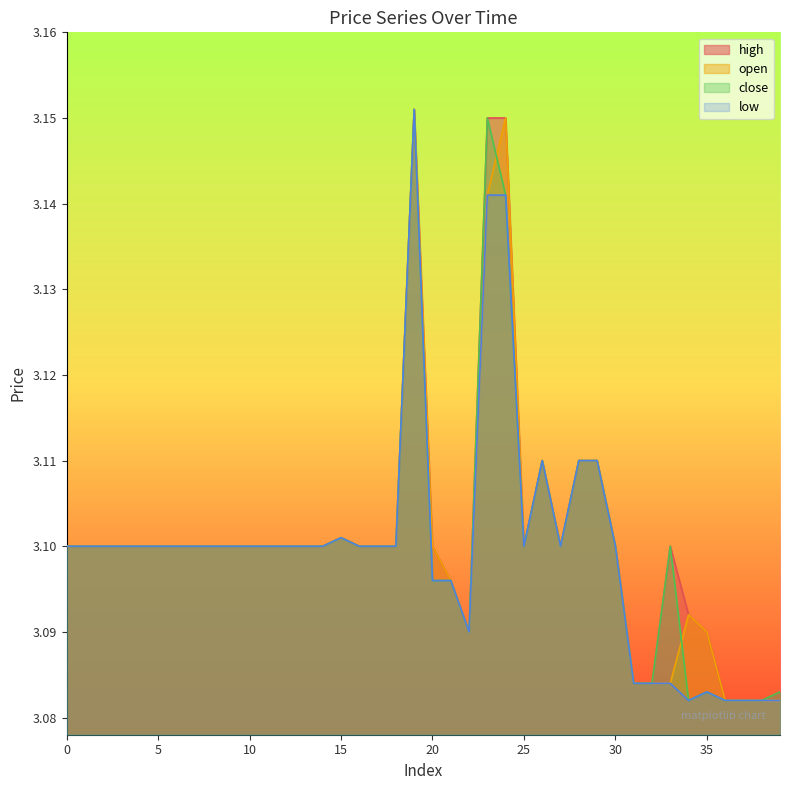

Which series has the largest total across all categories?

high